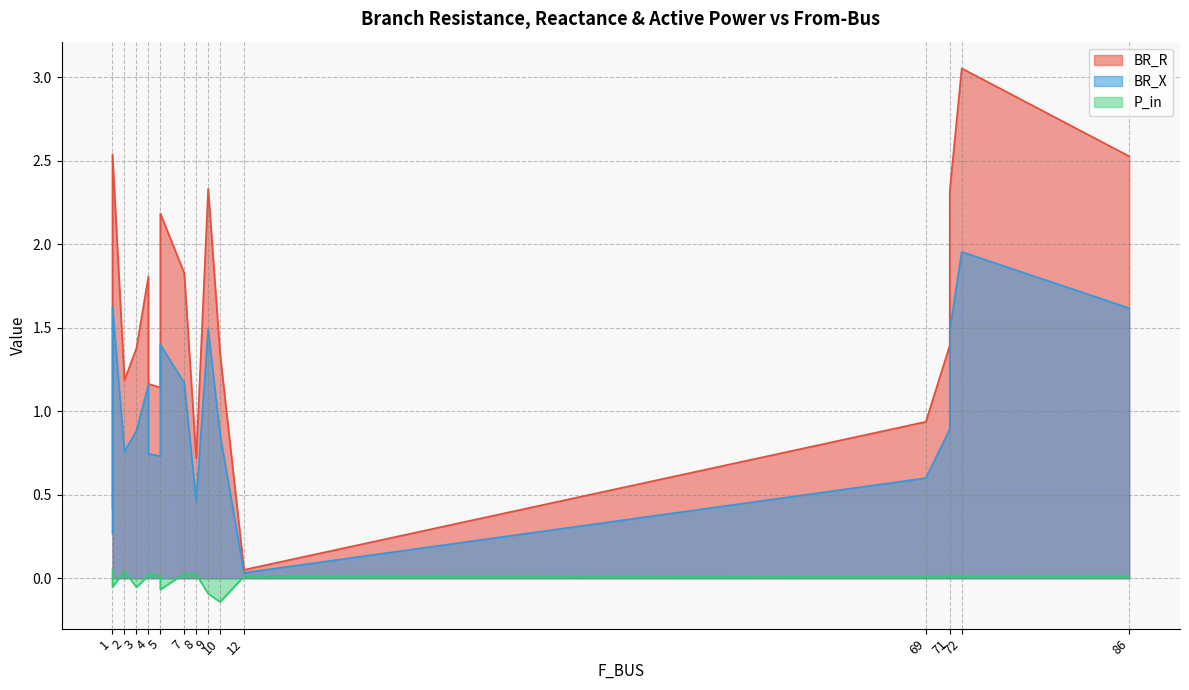

Reading left to right, what are all the values shown in this chart?

BR_R: 0.4	2.5	1.2	1.4	1.8	1.2	1.1	2.2	1.8	0.1	2.3	0.7	2.5	1.3	2.3	1.4	3.1	0.9
BR_X: 0.3	1.6	0.8	0.9	1.2	0.7	0.7	1.4	1.2	0.0	1.5	0.5	1.6	0.9	1.5	0.9	2.0	0.6
P_in: 0.1	-0.1	0.0	-0.1	0.0	0.0	0.0	-0.1	0.0	0.0	-0.1	0.0	0.0	-0.1	0.0	0.0	0.0	0.0